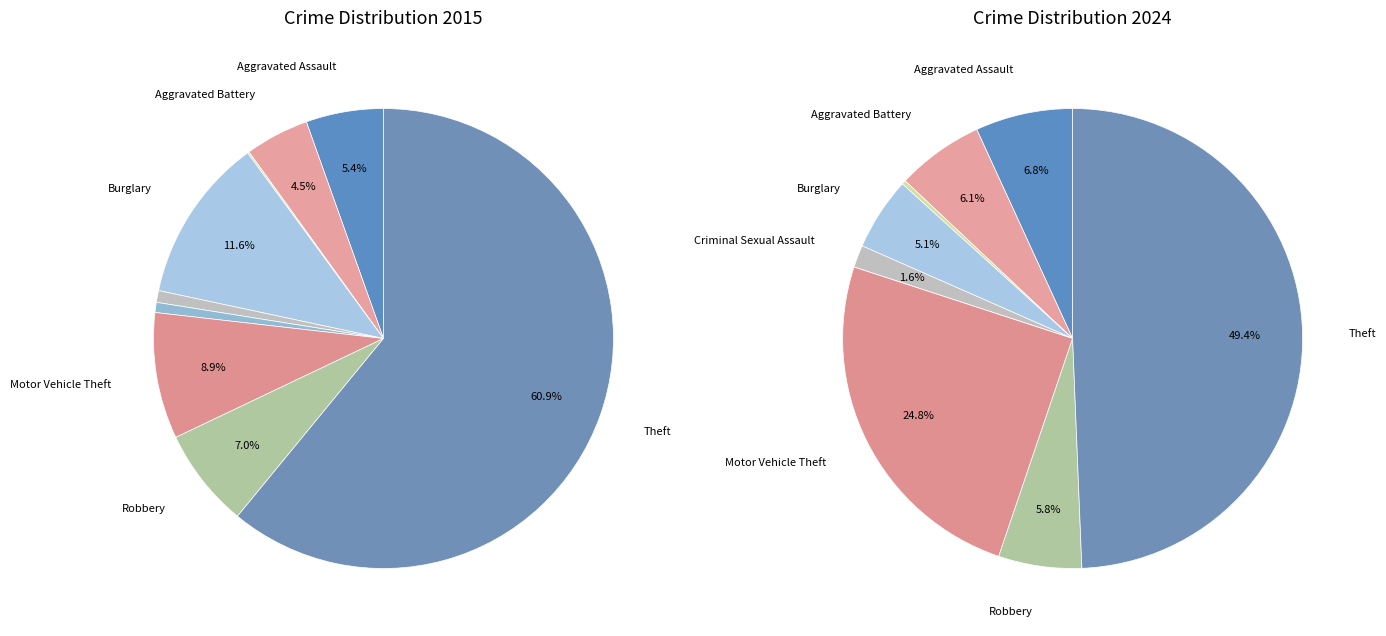

Rank the series by their average value, from highest to lowest.

values_2015, values_2024